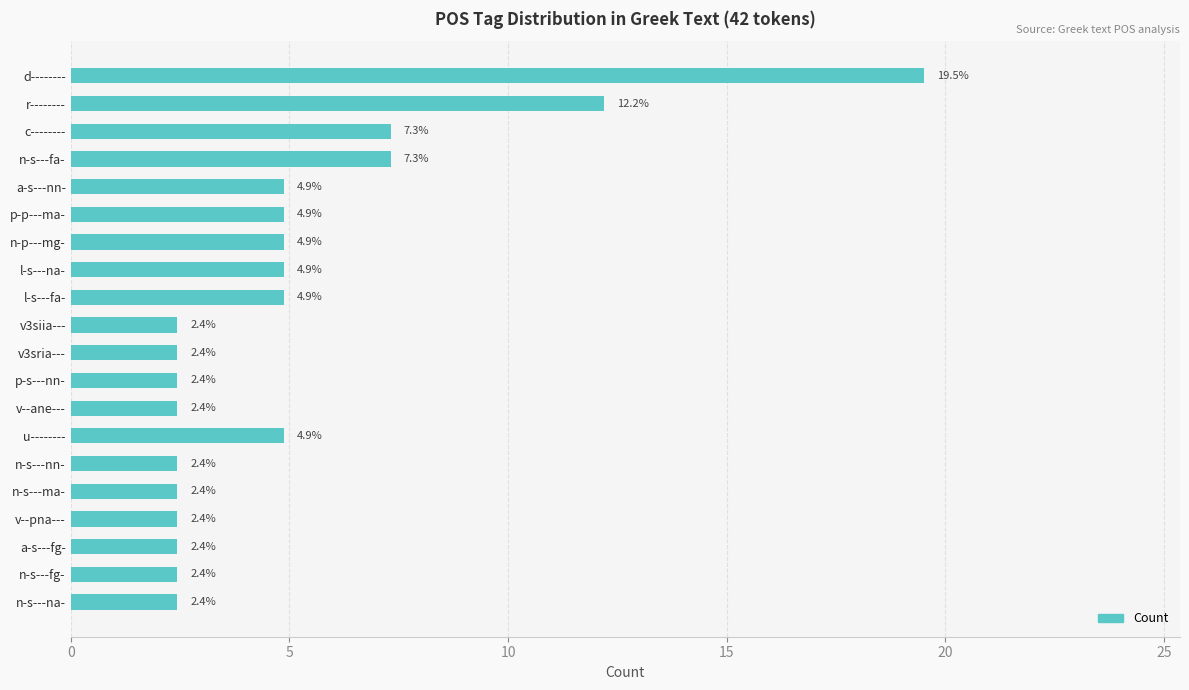

What position from the bottom is v3sria---?

10